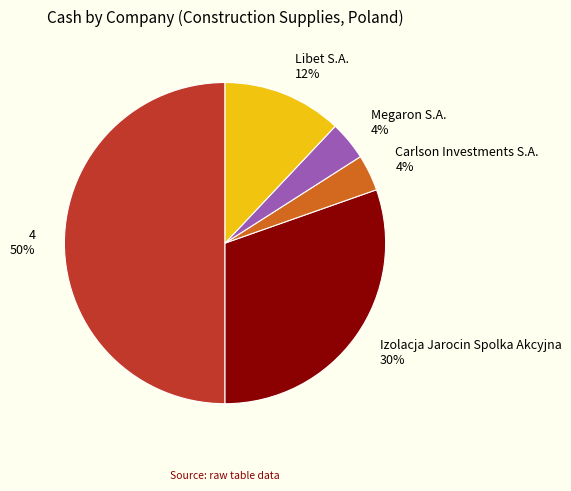

What percentage is the 4 slice, to the nearest percent?

50%